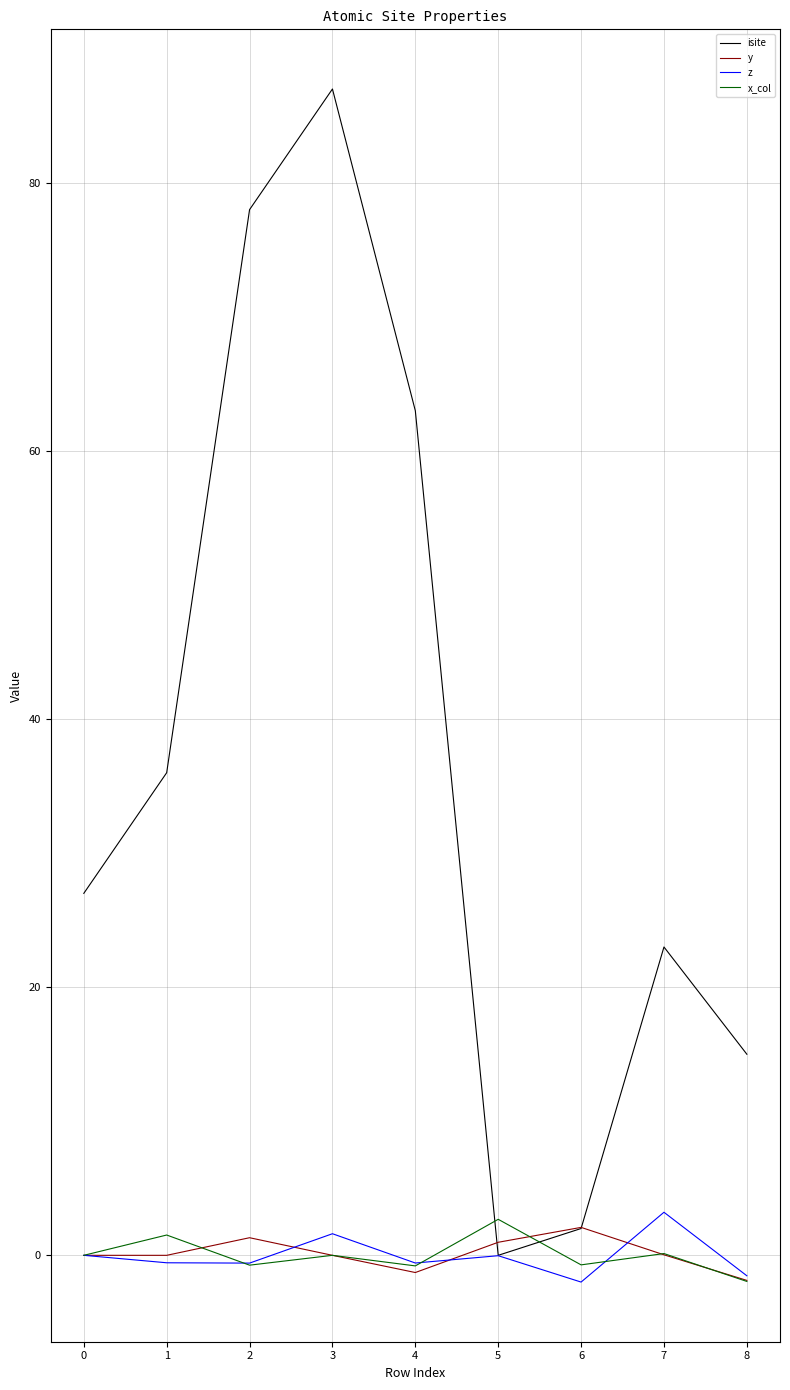

At which category is the sum across all series the highest?

3